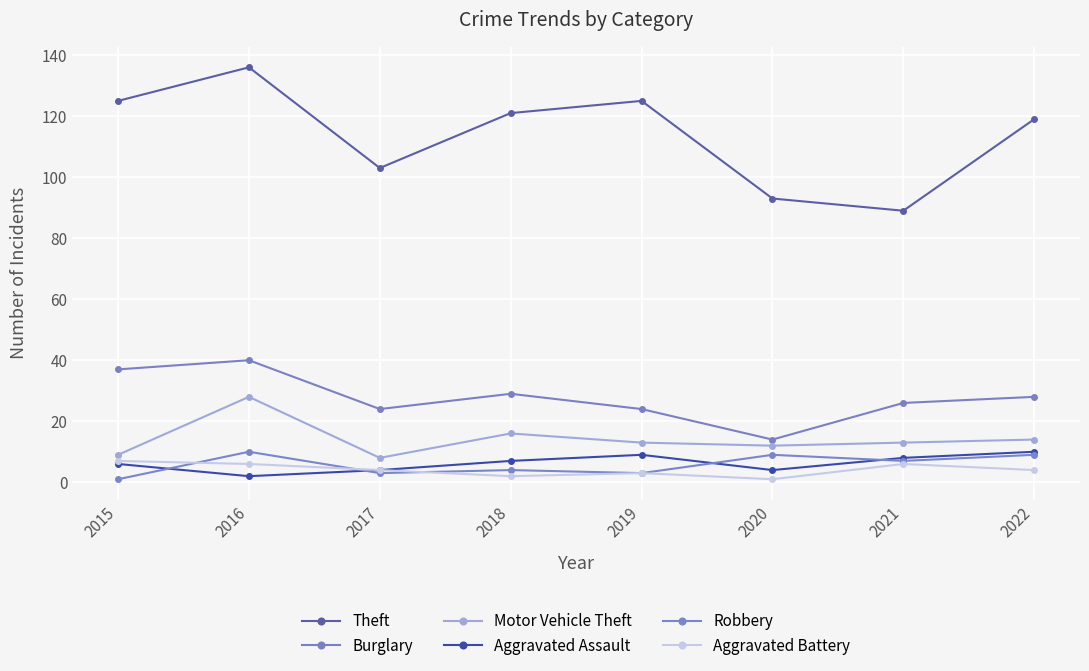

At which category does Theft reach its first local peak?

2016